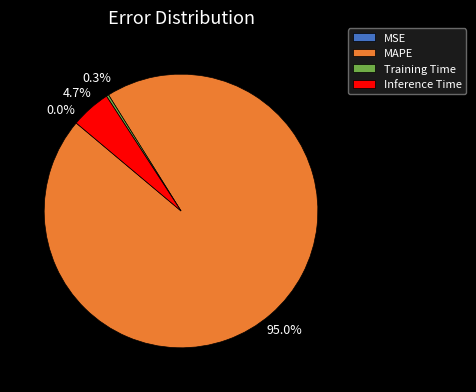

Which has a higher value, Training Time or Inference Time?

Inference Time